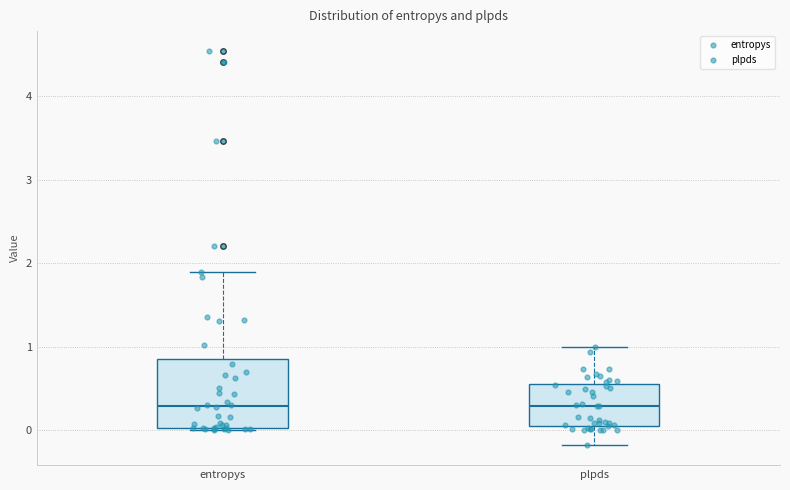

Reading left to right, transcribe this box plot: for each box, give where its median line is, the range the box spans, and where its two whiskers end, as read against the y-axis. The values are not printed on the chart, so give them approximately, as read against the axis.

entropys: median 0.3, box 0.0 to 0.9, whiskers 0.0 to 1.9
plpds: median 0.3, box 0.1 to 0.5, whiskers -0.2 to 1.0